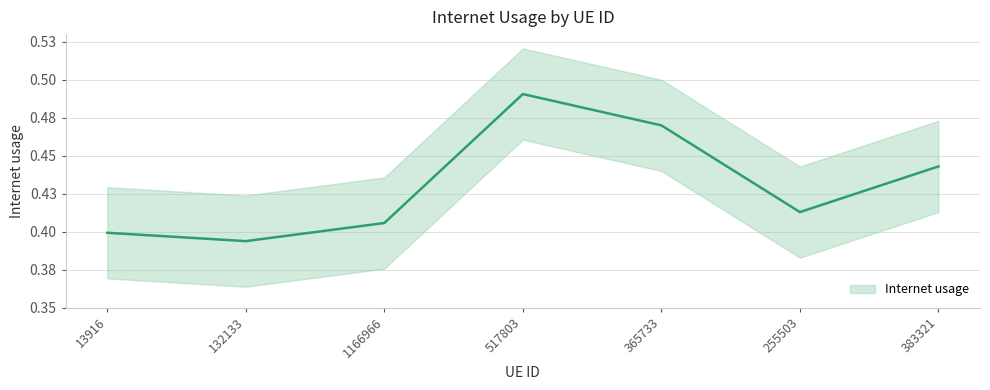

What is the change in value from 517803 to 255503?

-0.1